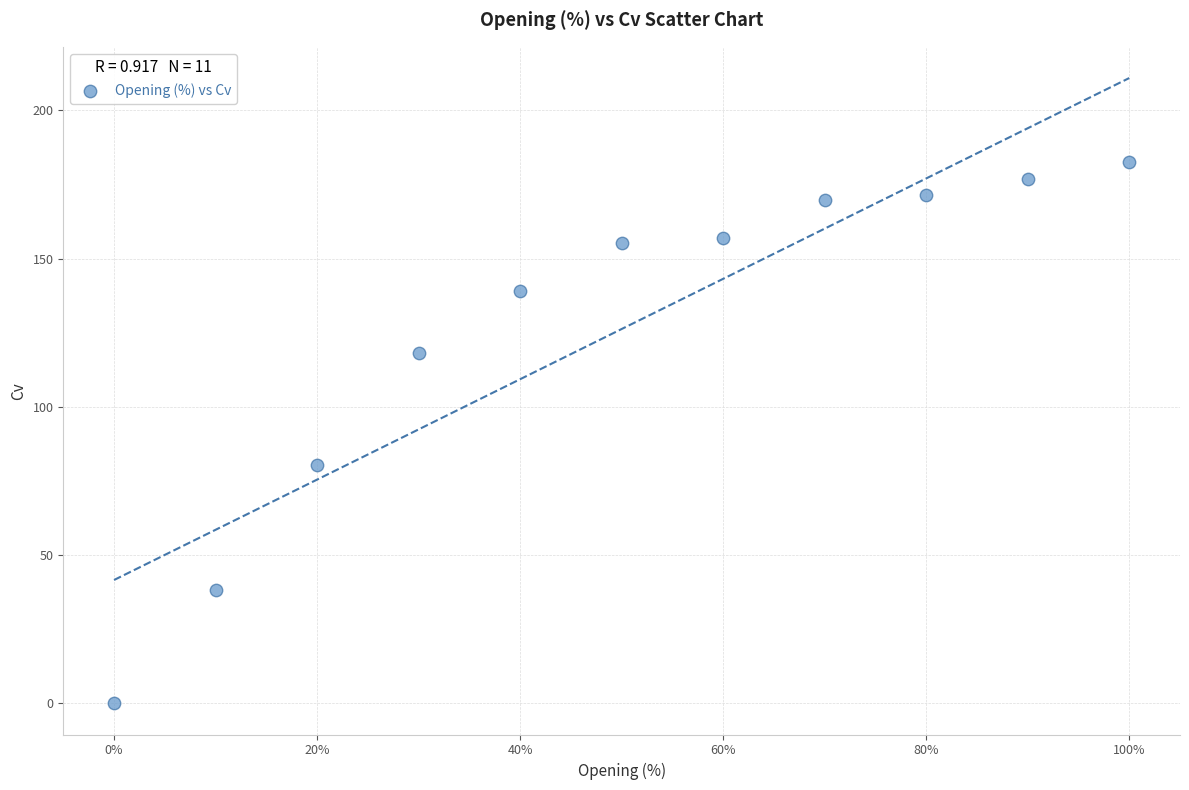

What is the range of Y values (max minus min)?

182.6